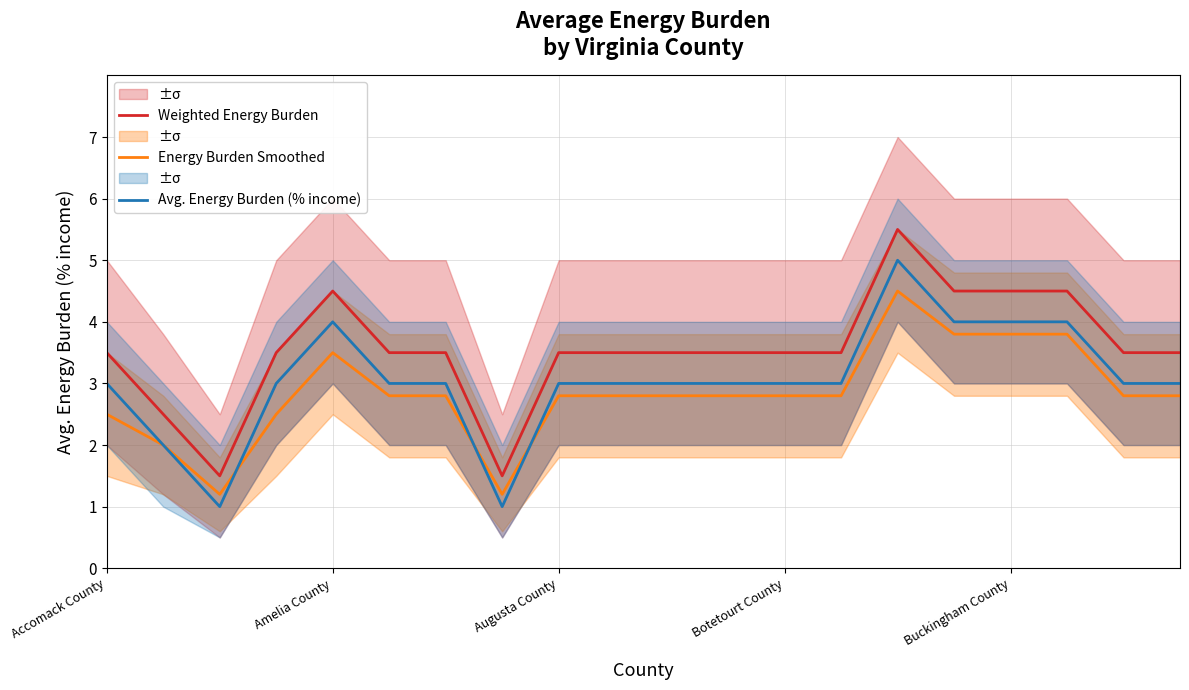

Reading left to right, transcribe all the data shown in this chart.

Weighted Energy Burden: 3.5	2.5	1.5	3.5	4.5	3.5	3.5	1.5	3.5	3.5	3.5	3.5	3.5	3.5	5.5	4.5	4.5	4.5	3.5	3.5
Energy Burden Smoothed: 2.5	2.0	1.2	2.5	3.5	2.8	2.8	1.2	2.8	2.8	2.8	2.8	2.8	2.8	4.5	3.8	3.8	3.8	2.8	2.8
Avg. Energy Burden (% income): 3.0	2.0	1.0	3.0	4.0	3.0	3.0	1.0	3.0	3.0	3.0	3.0	3.0	3.0	5.0	4.0	4.0	4.0	3.0	3.0